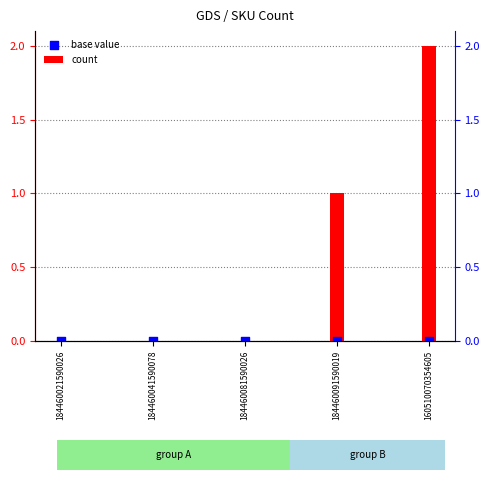

Which series has the largest total across all categories?

count